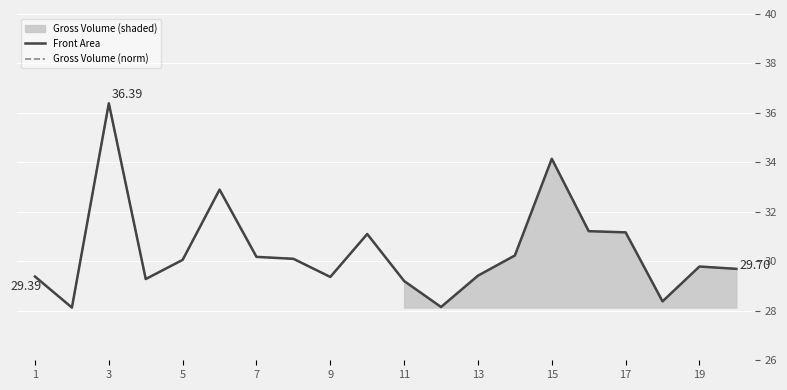

At how many categories does at least one series exceed 34?

2